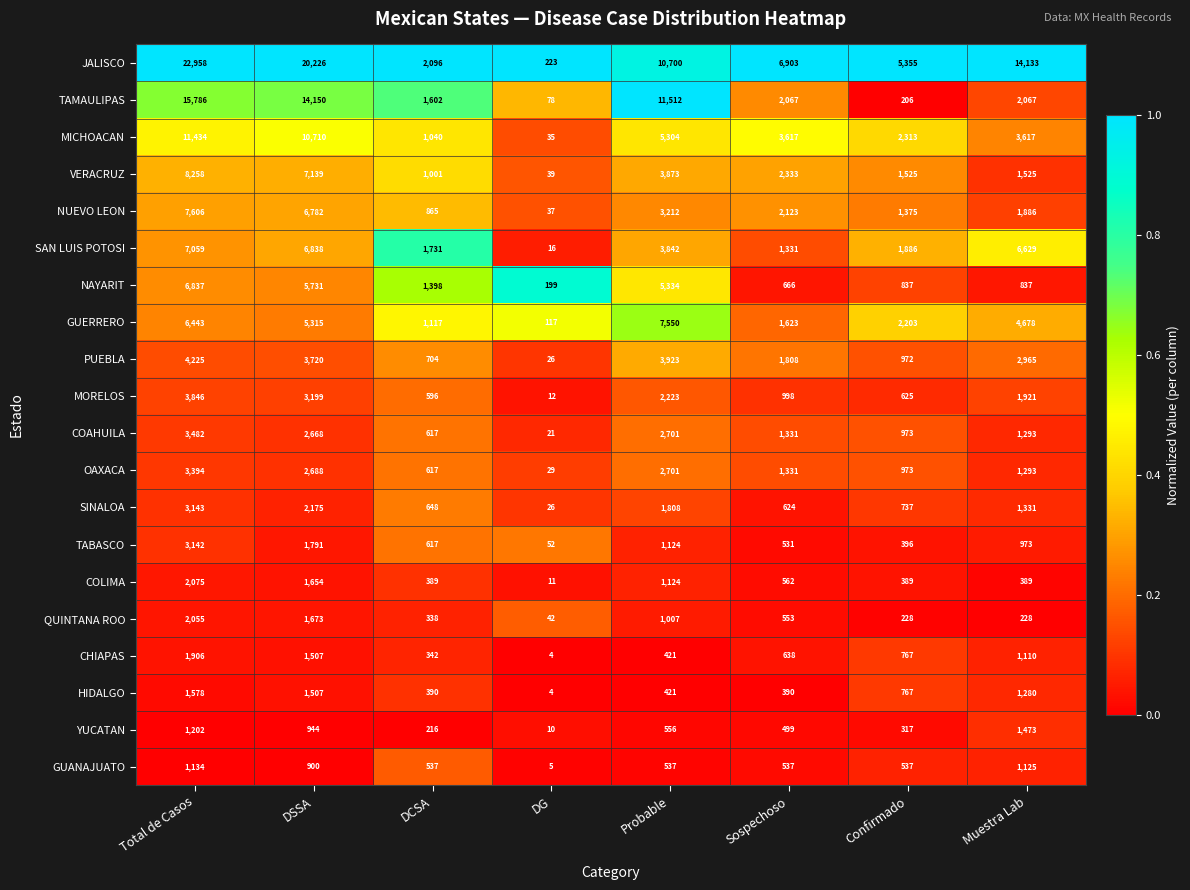

How many categories are shown in the chart?

8